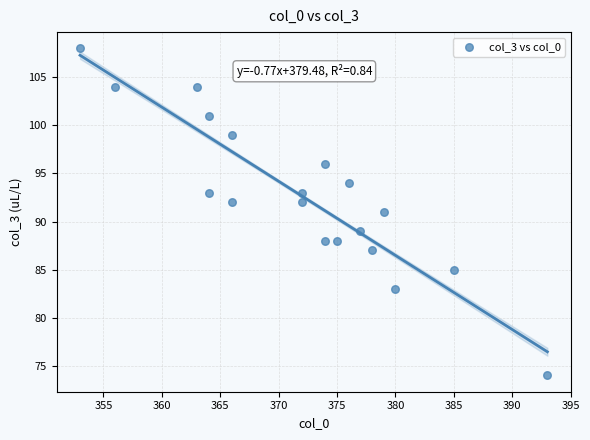

What is the range of Y values (max minus min)?

34